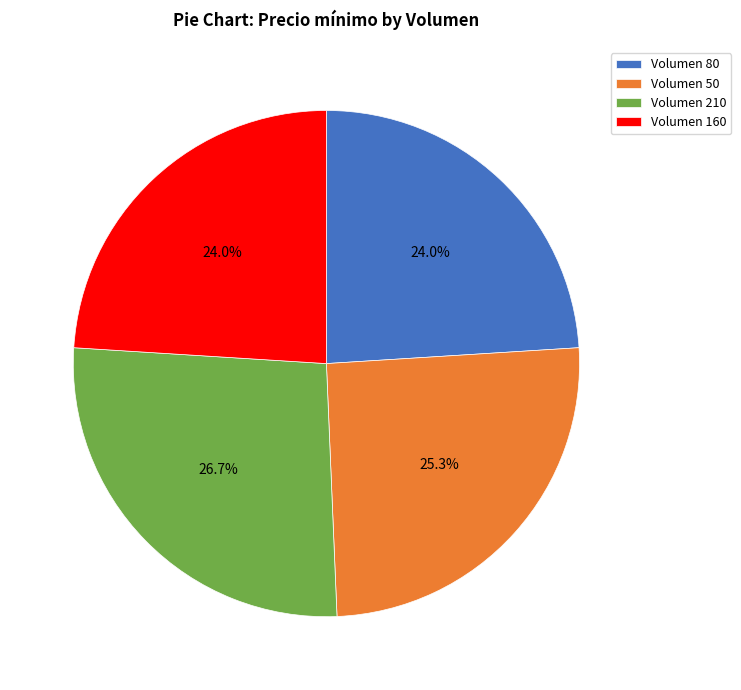

What is the largest slice in the pie chart?

Volumen 210